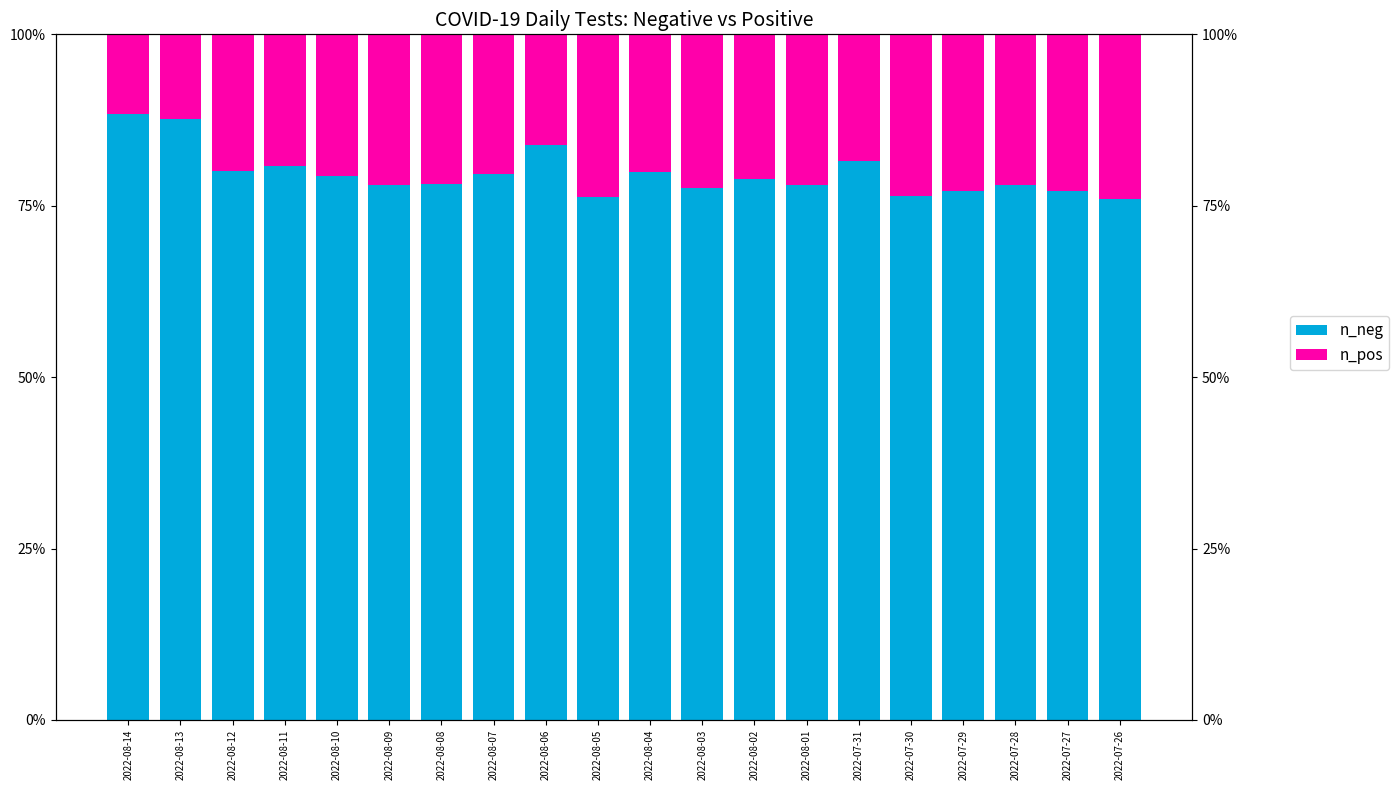

How many data points in n_neg are less than 78?

7